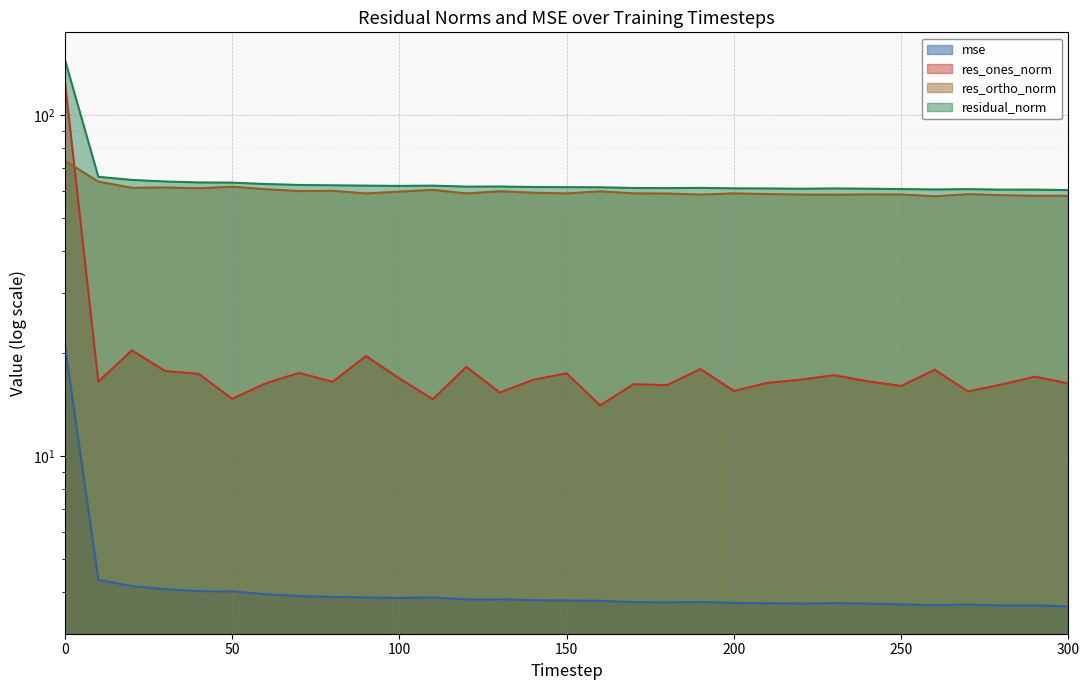

What is the value of the residual_norm point at the 8th from the left?

62.4